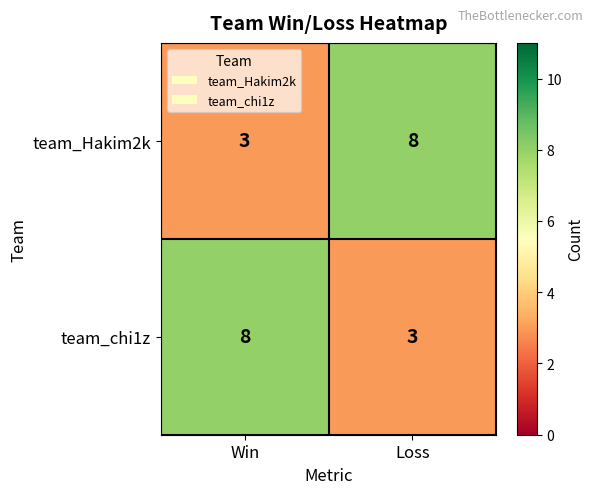

Where is team_Hakim2k nearest to the value 5?

Win